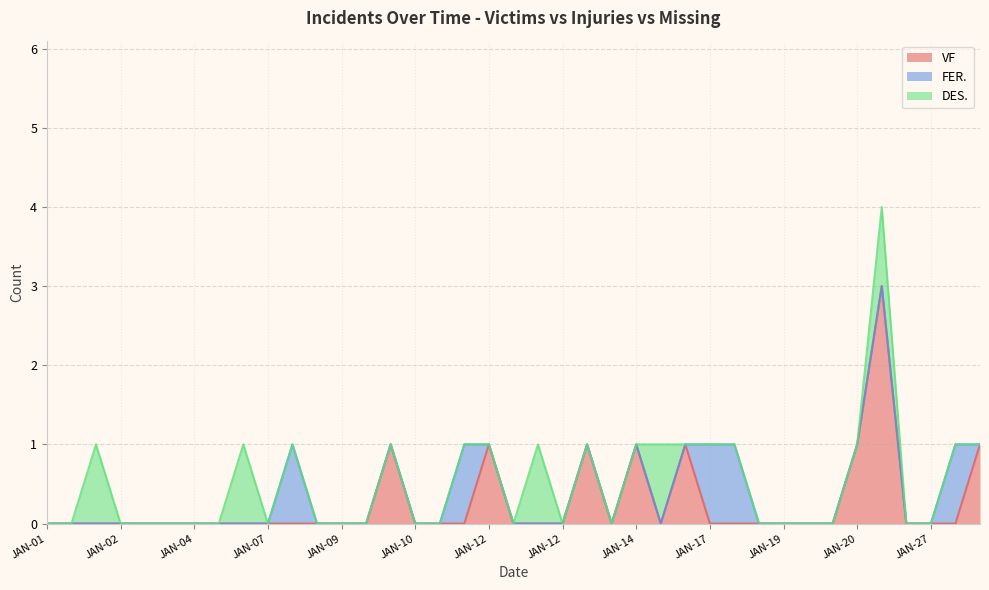

At which category does the chart reach its minimum across all series?

JAN-01